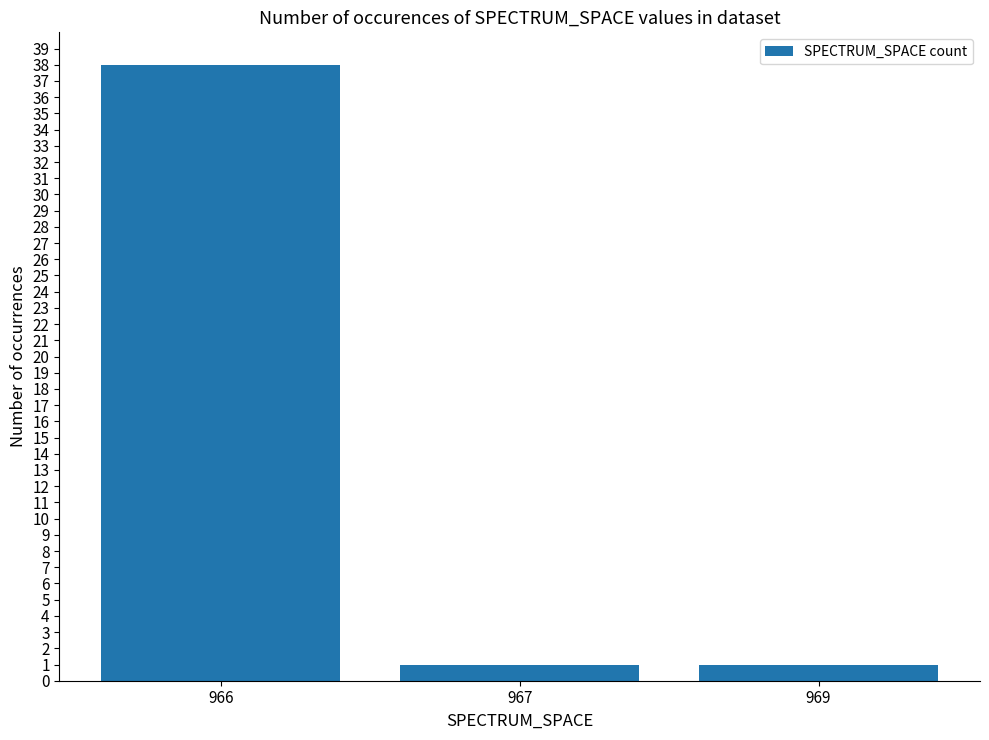

What is the greatest value displayed?

38